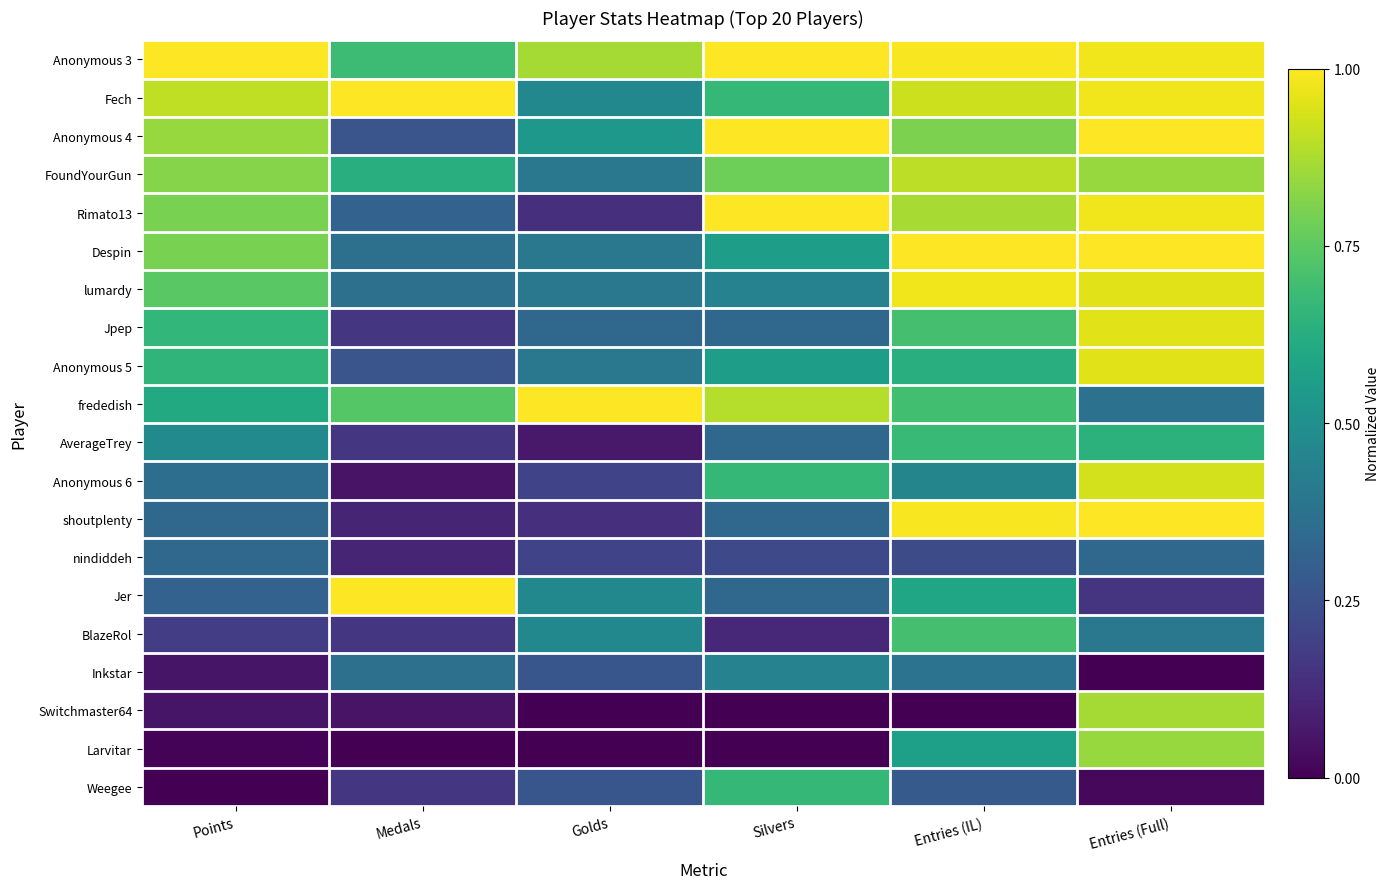

Which label corresponds to the largest value in the chart?

Points